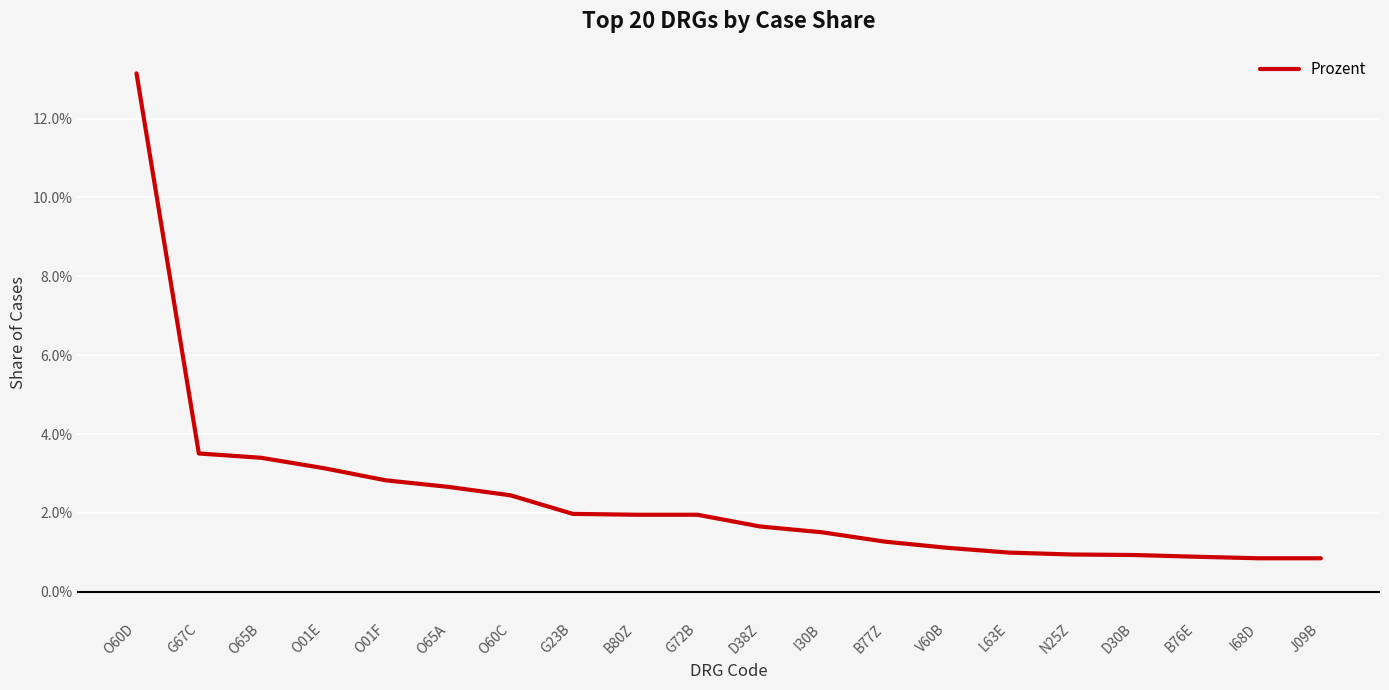

Reading left to right, what are all the values shown in this chart?

0.1	0.0	0.0	0.0	0.0	0.0	0.0	0.0	0.0	0.0	0.0	0.0	0.0	0.0	0.0	0.0	0.0	0.0	0.0	0.0